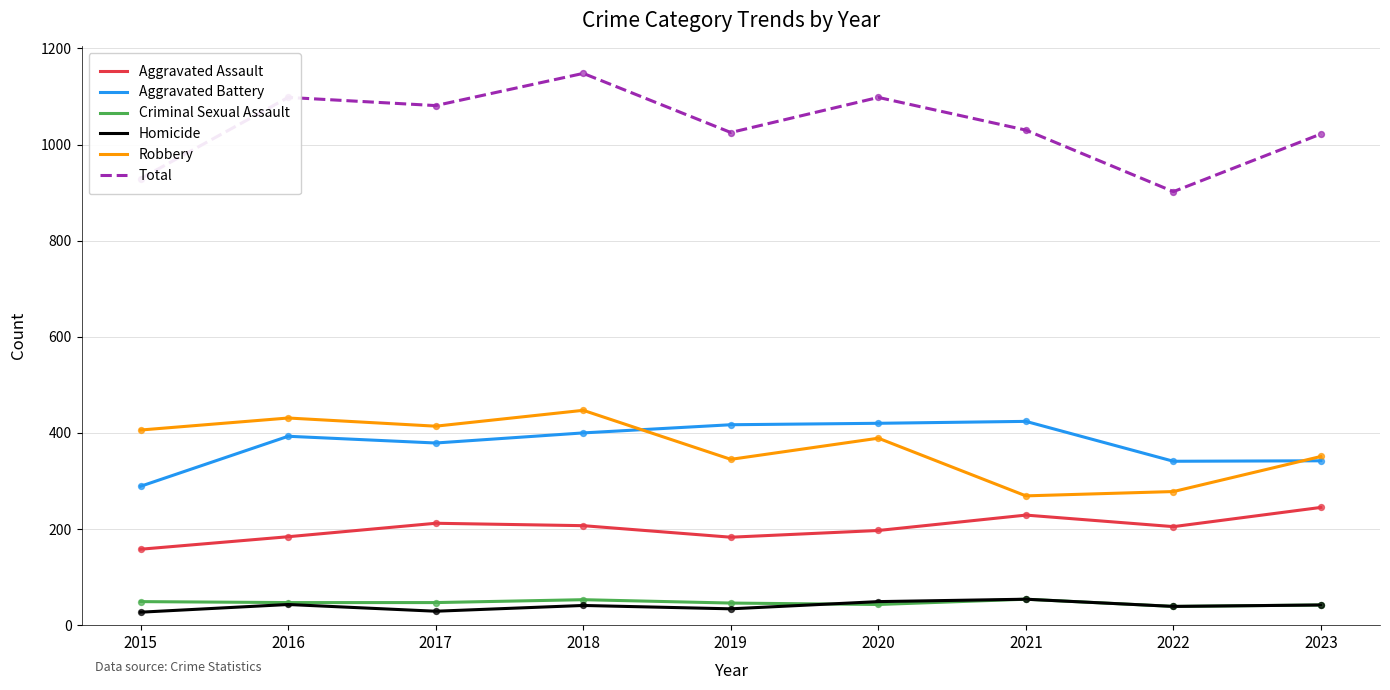

Is the value of Total at 2021 greater than the value of Homicide at 2018?

Yes